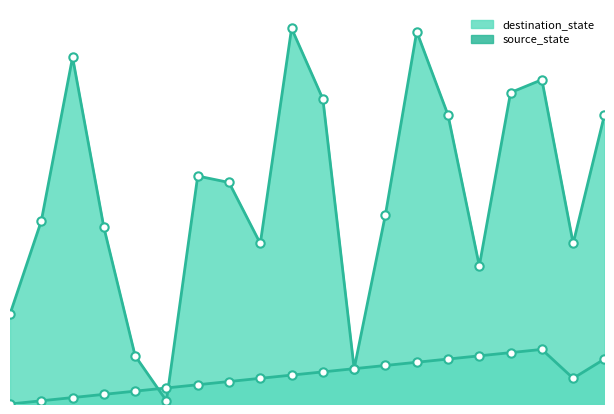

The source_state_markers series shows 0 at 1. True or false?

False